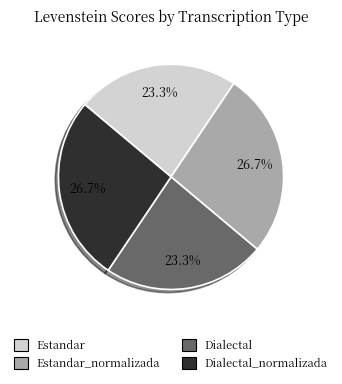

Does any single category account for the majority?

No